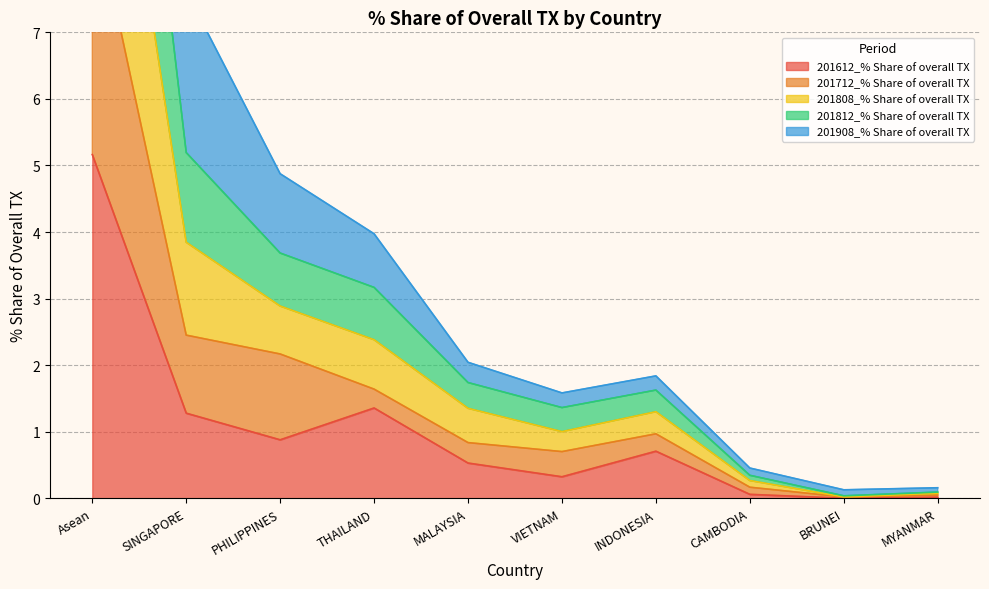

Where is the first local minimum for 201808_% Share of overall TX?

VIETNAM